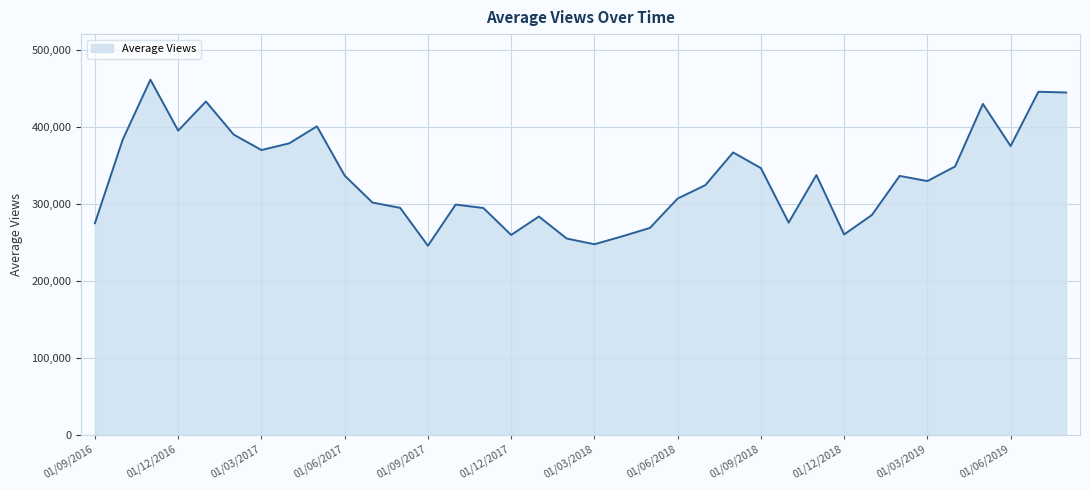

How many distinct data groups are displayed?

1